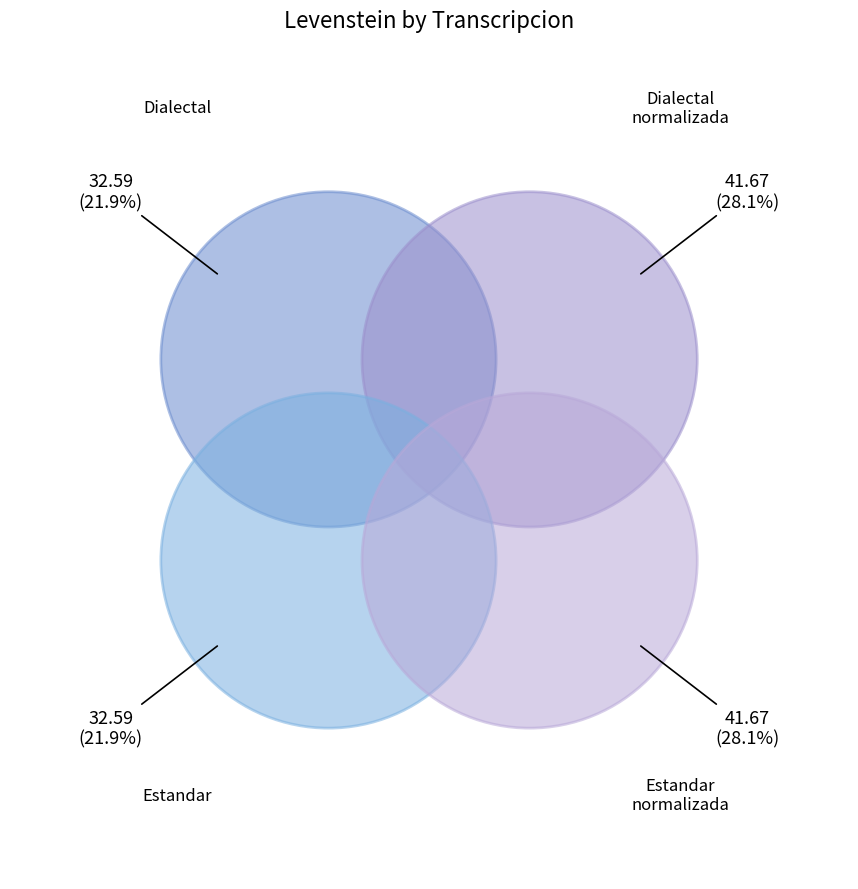

Combined, do Estandar_normalizada and Dialectal account for over 50%?

No